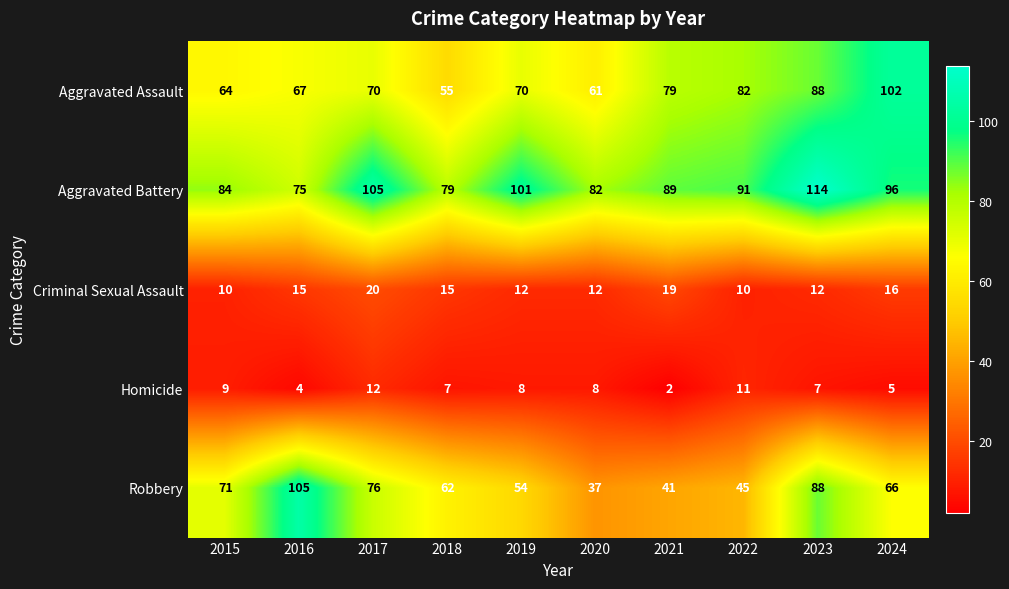

What is the total value across all series at 2022?

239